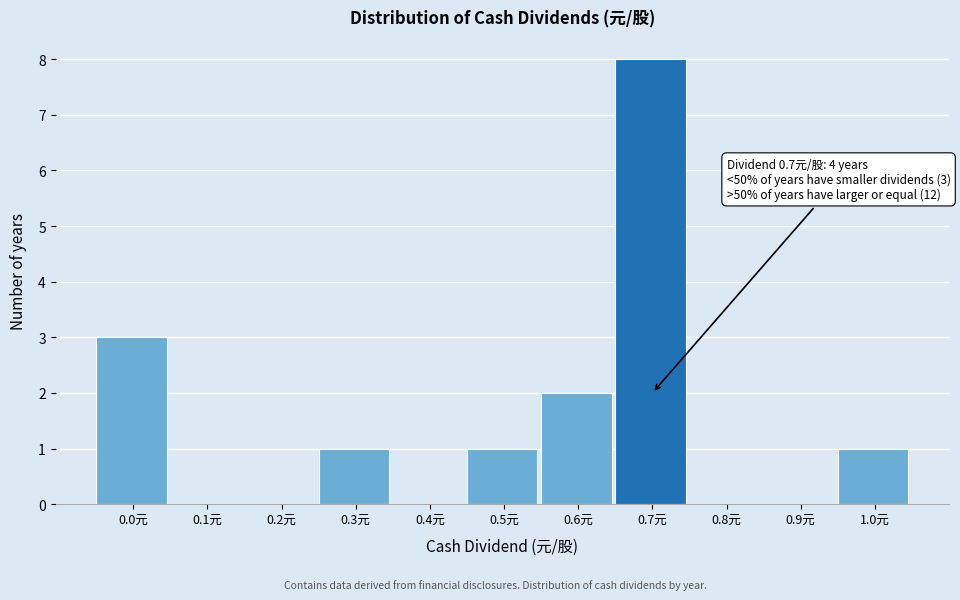

Reading left to right, what are all the values shown in this chart?

0.0元=3	0.1元=0	0.2元=0	0.3元=1	0.4元=0	0.5元=1	0.6元=2	0.7元=8	0.8元=0	0.9元=0	1.0元=1